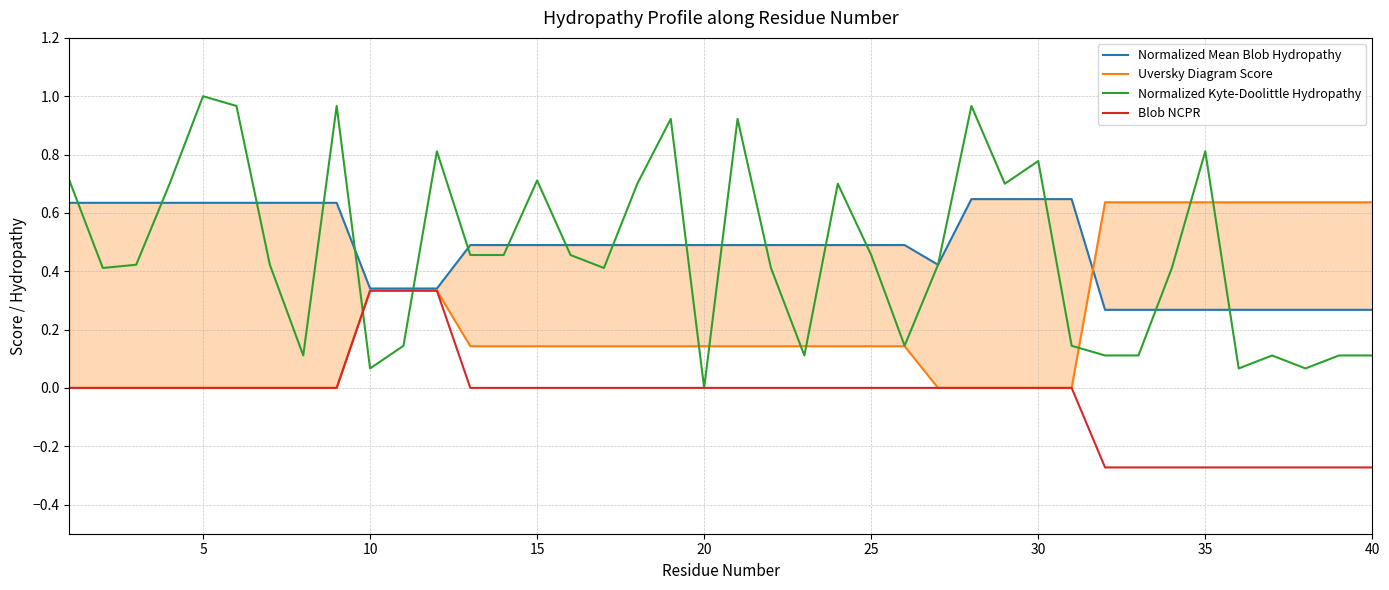

The Normalized Kyte-Doolittle Hydropathy series shows 0.4 at 15. True or false?

False